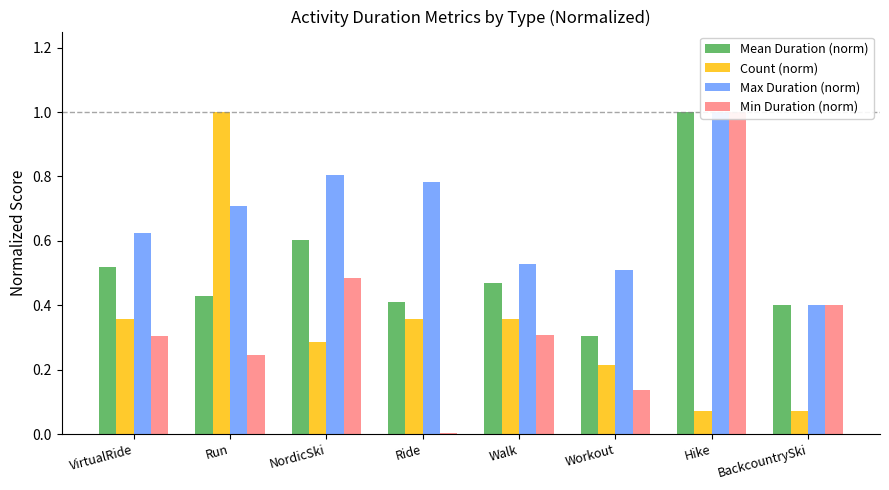

What is the average value of the Mean Duration (norm) series?

0.5